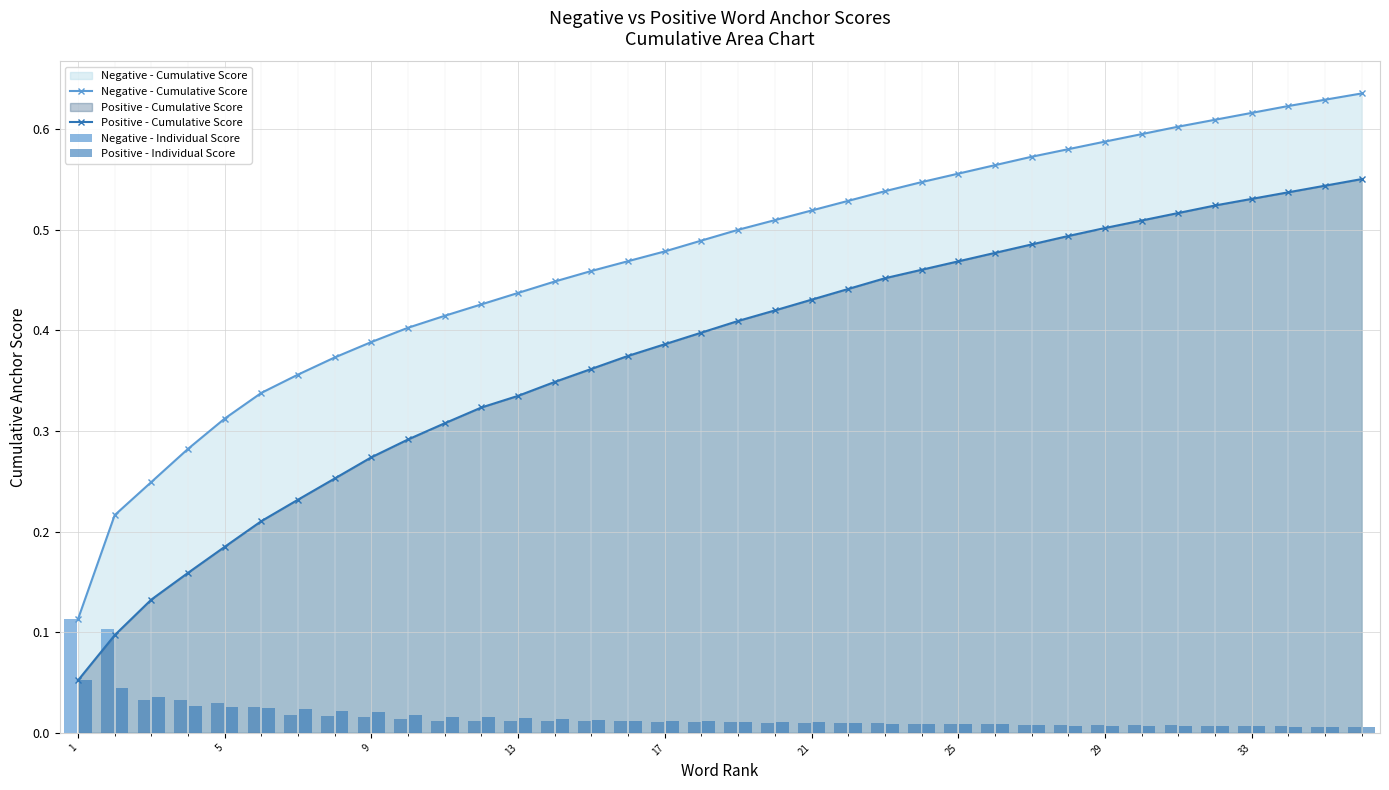

At how many categories does at least one series exceed 0?

36